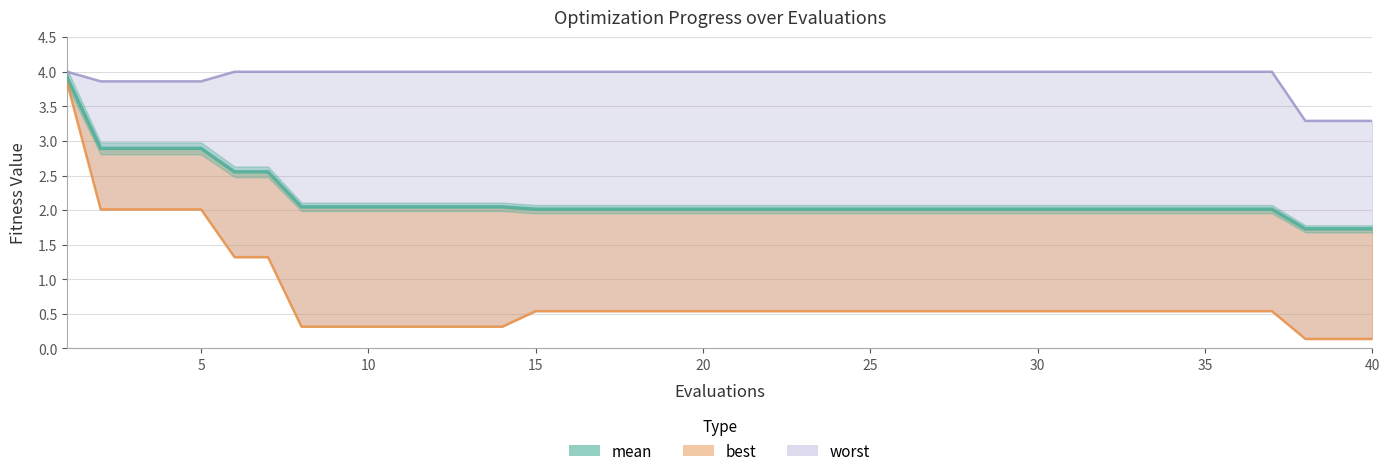

What is the value of the 22nd point from the left?

2.0